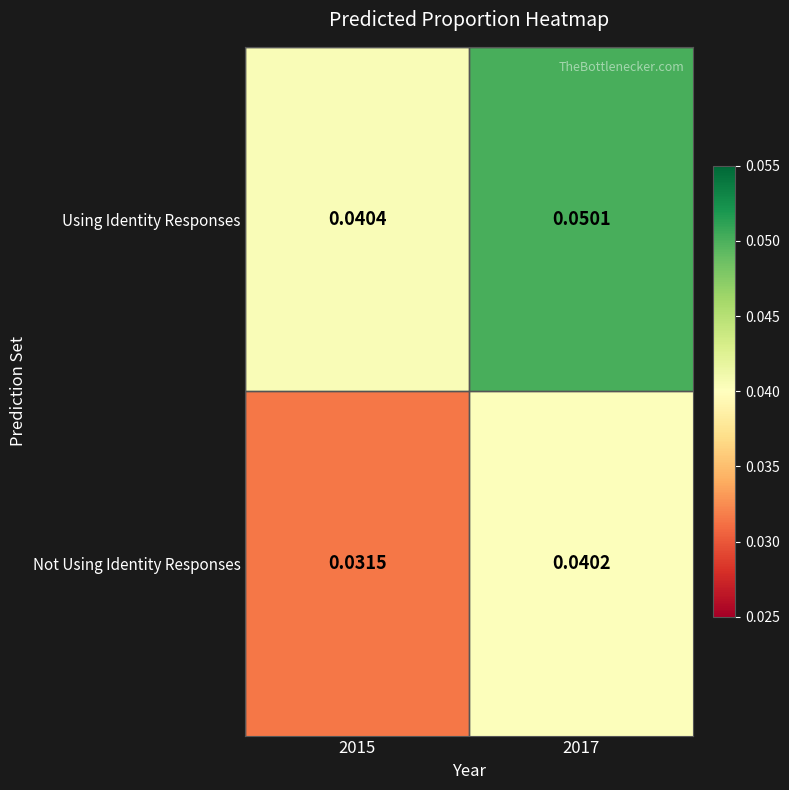

At which category is the sum across all series the highest?

2017